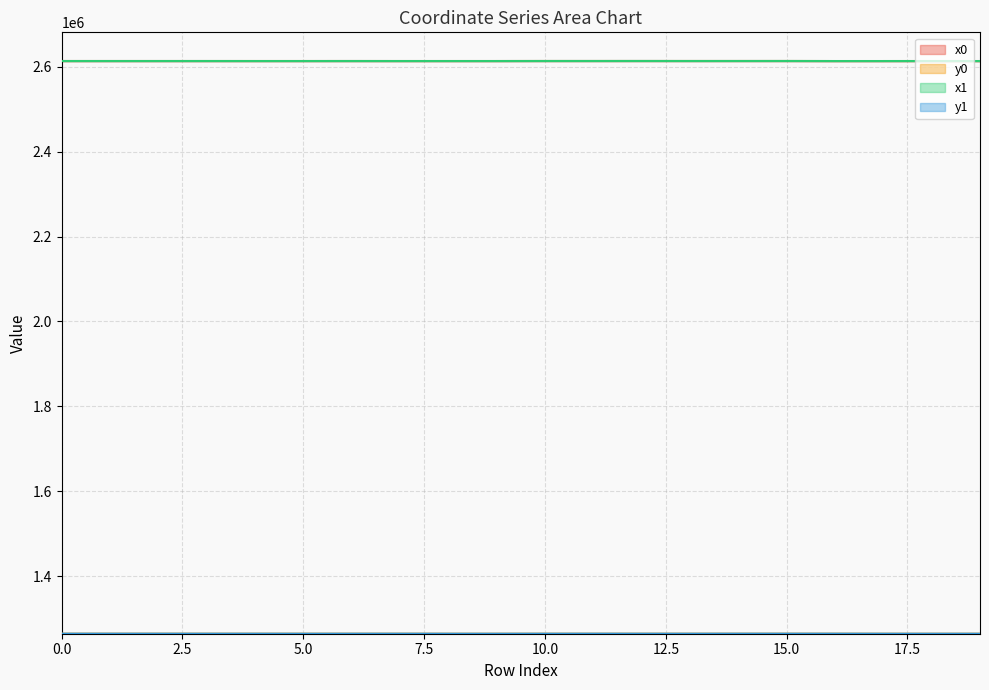

Between 0 and 2, which series saw the biggest shift?

y1